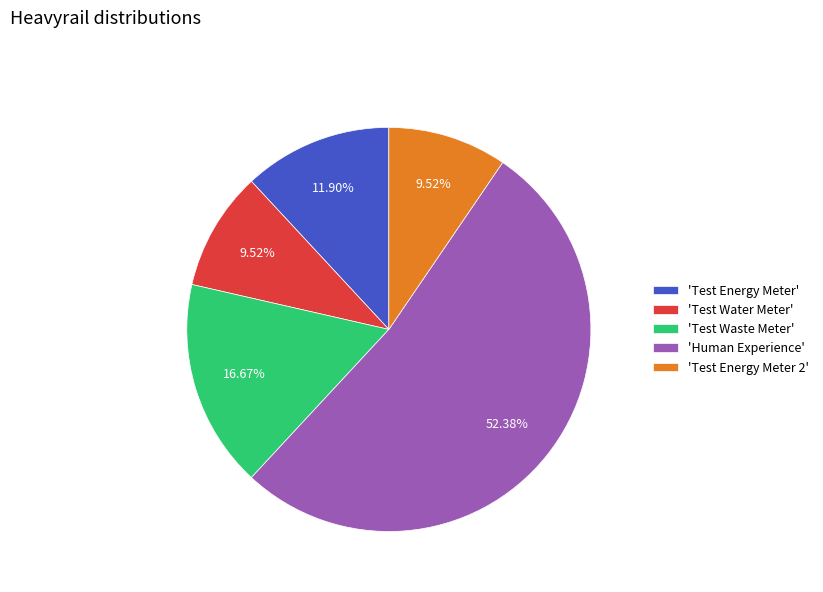

Which category has the biggest portion of the pie?

'Human Experience'